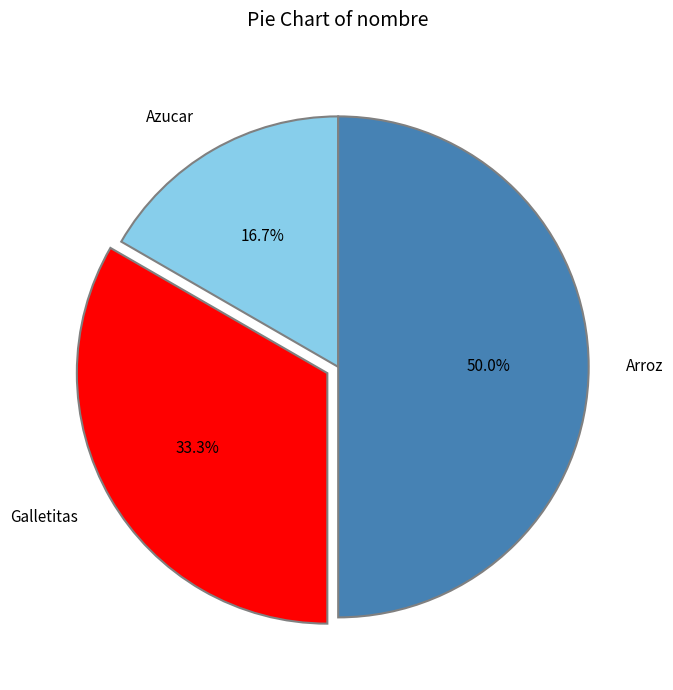

To the nearest percent, what percentage of the pie is Galletitas?

33%